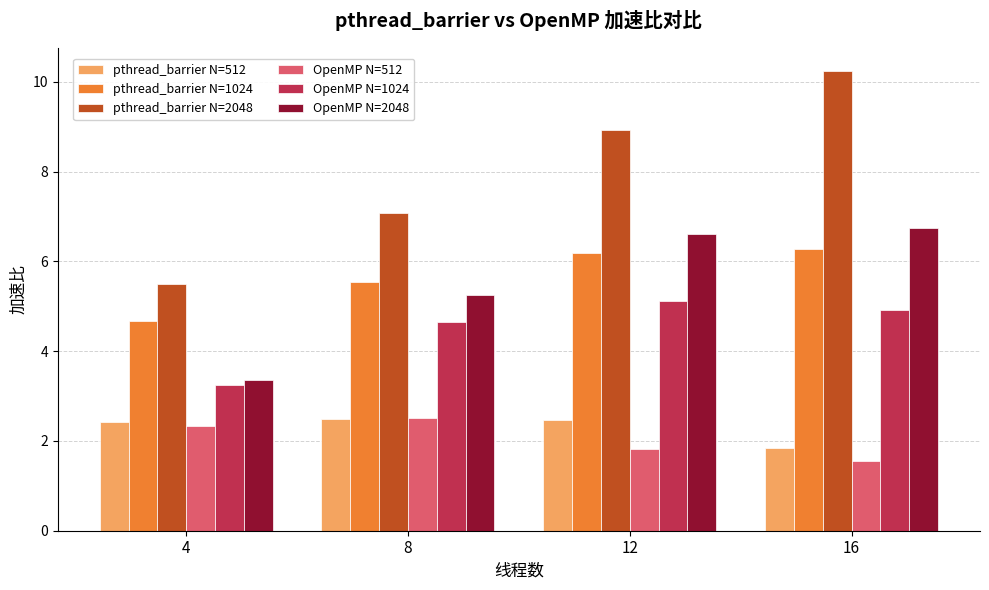

Read the OpenMP N=1024 value at 4.

3.3